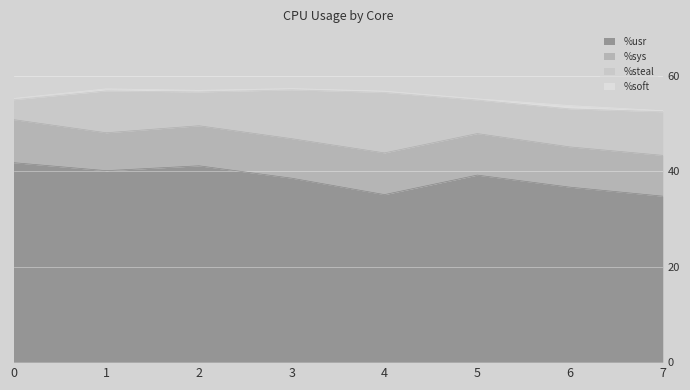

Between 2 and 7, which is larger?

2